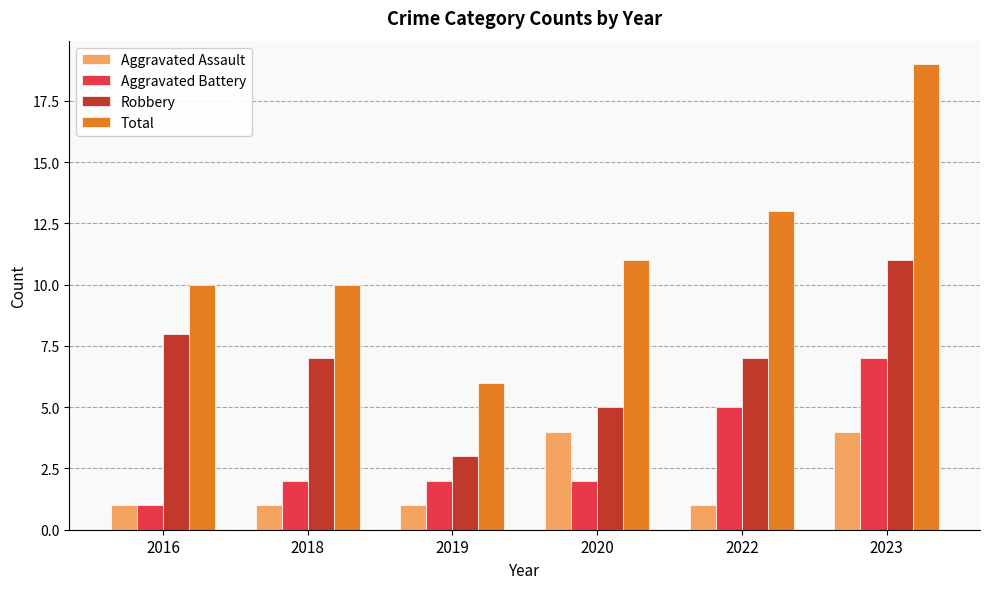

Count the Aggravated Battery values in the range 2 to 5.

4